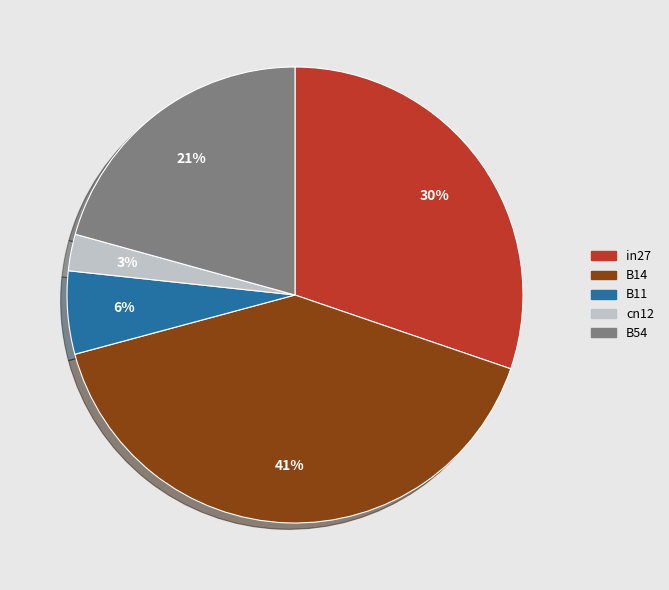

To the nearest percent, what is the average slice percentage?

20%